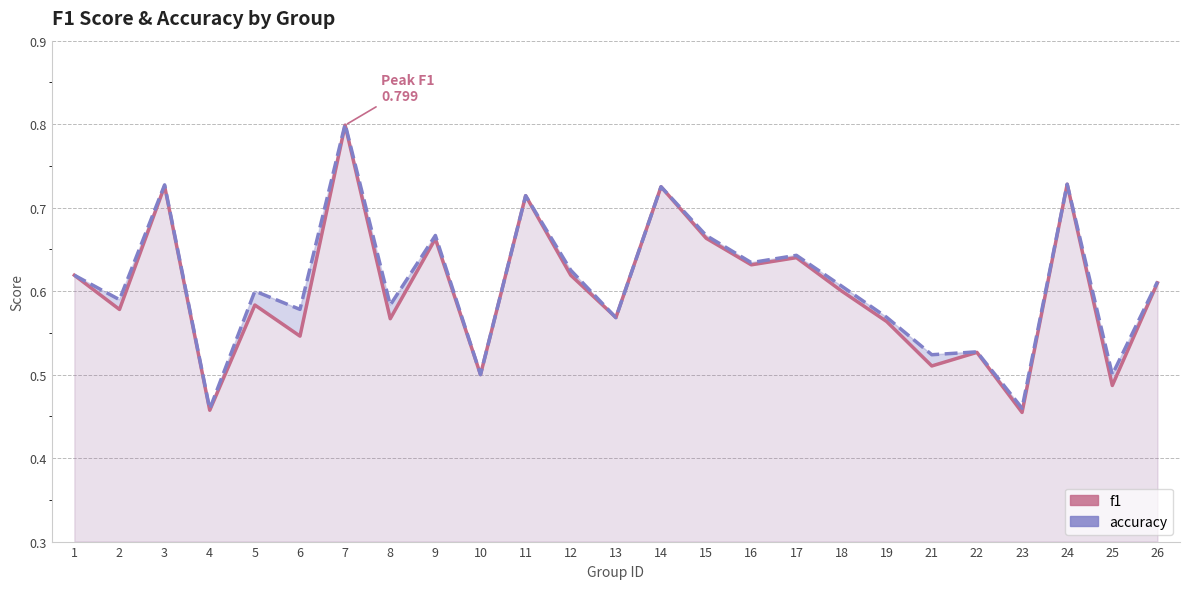

How many intersections are there between accuracy and f1?

1